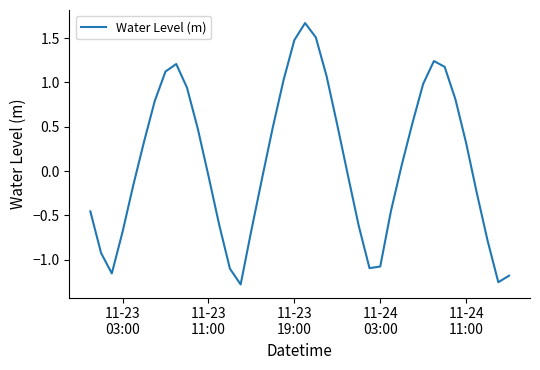

Count the number of values greater than 0.

20